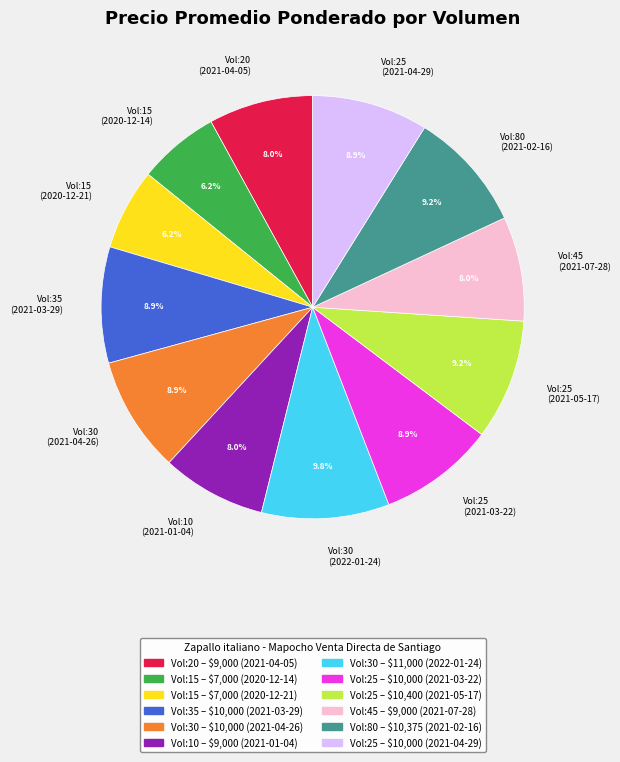

Do Vol:30 (2022-01-24) and Vol:45 (2021-07-28) together represent more than half of the pie?

No